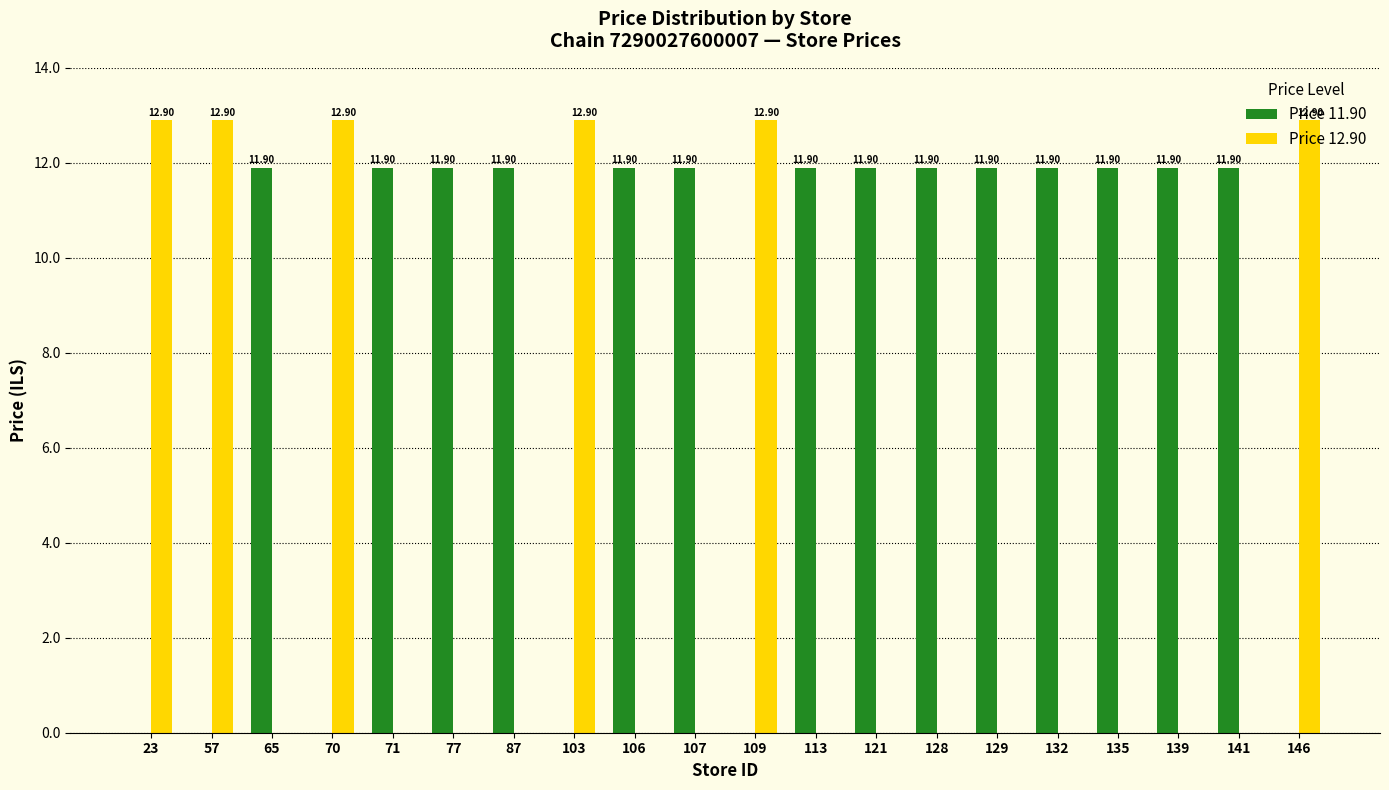

Is the value of Price 12.90 at 146 greater than the value of Price 11.90 at 146?

Yes